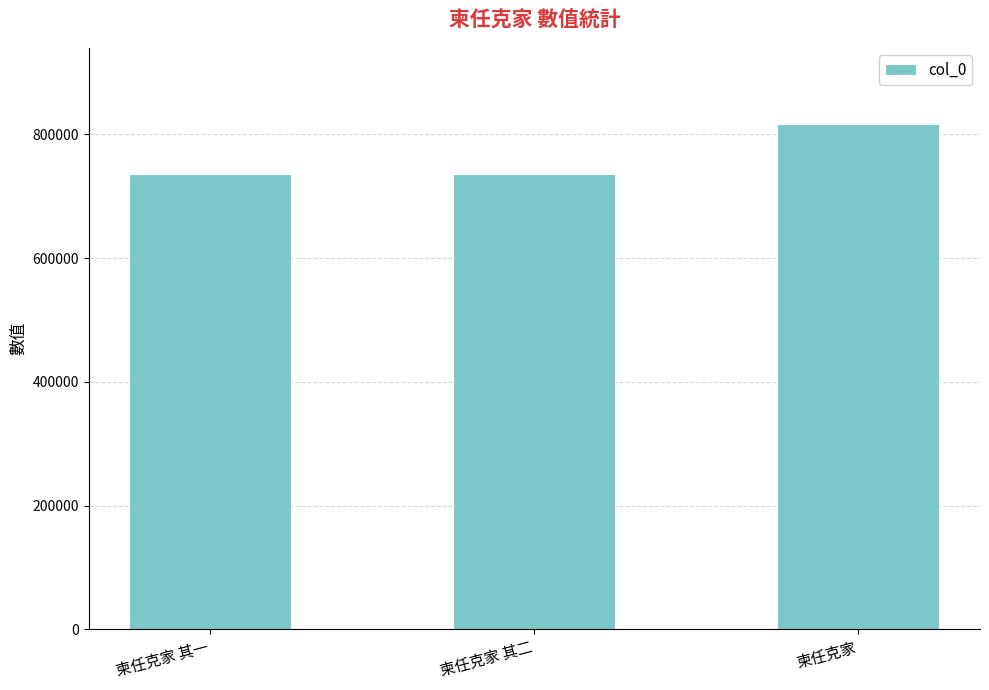

What position from the right is 柬任克家 其二?

2